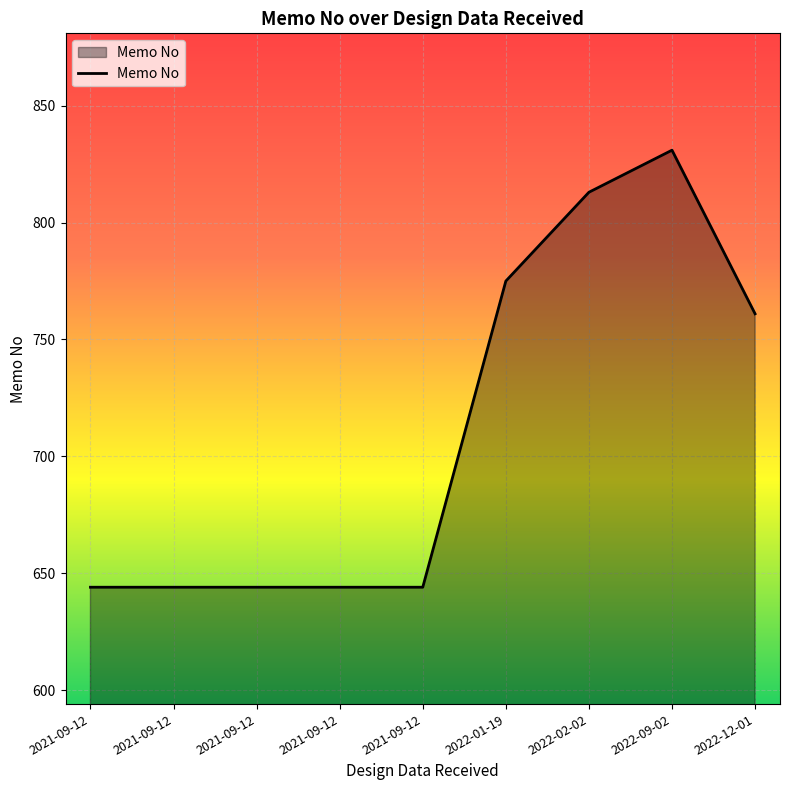

What is the approximate value at 2022-01-19, to the nearest 10?

780